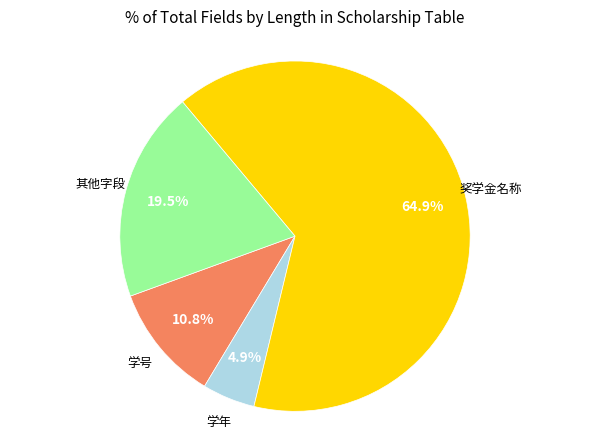

Is there a majority slice in this chart?

Yes